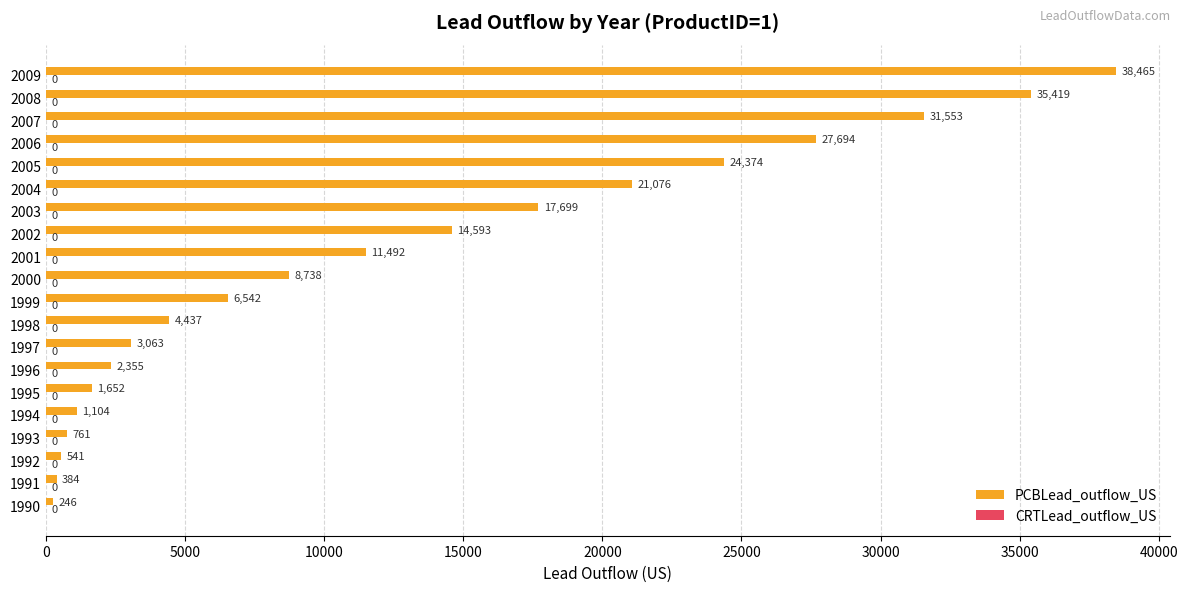

Which category has the lowest value across all series?

1990